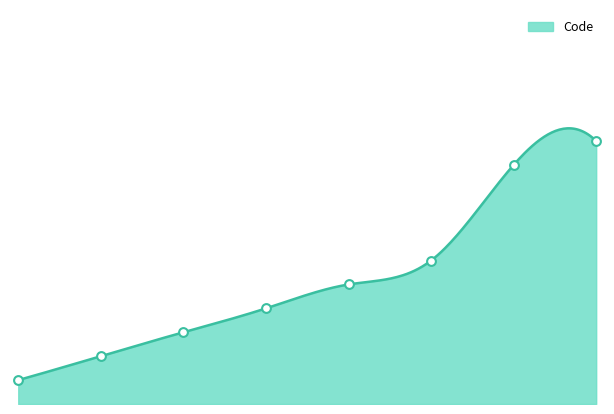

What is the ratio of the value at 0 to the value at 7?

0.1